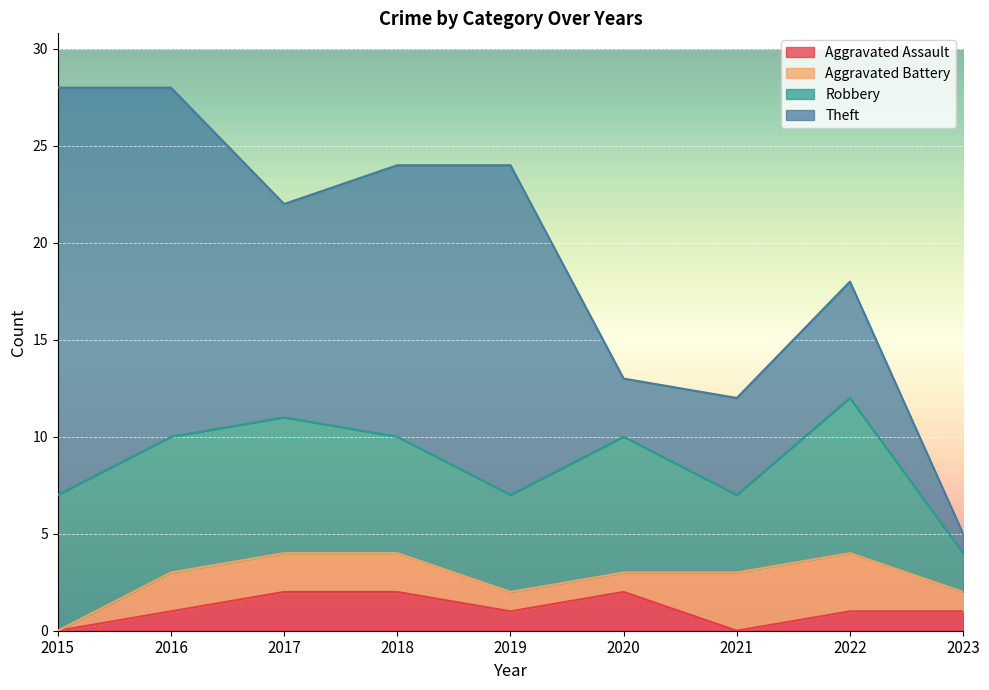

What is the lowest value of the Theft series?

1